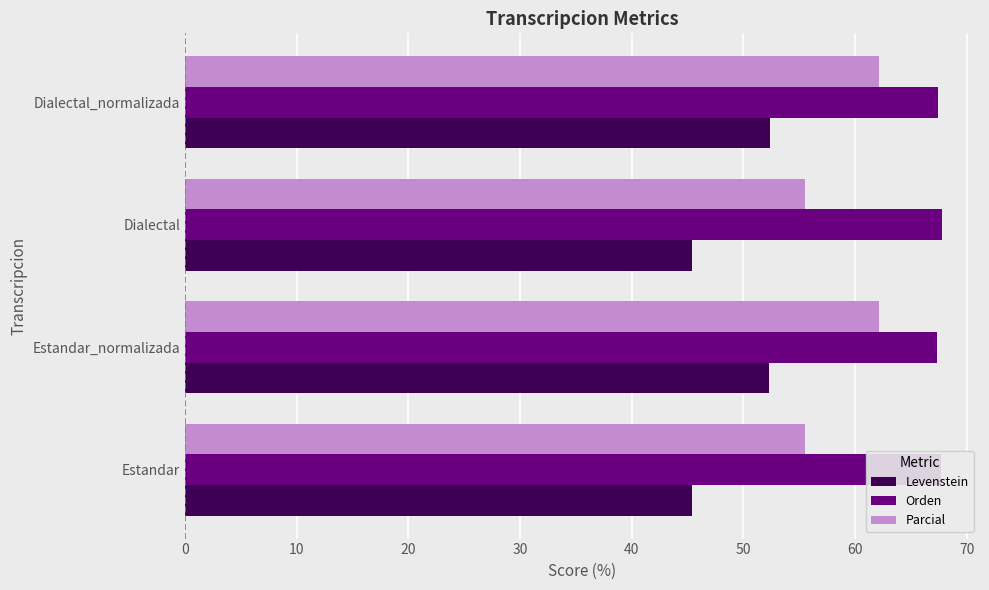

Which series has the widest spread of values?

Levenstein